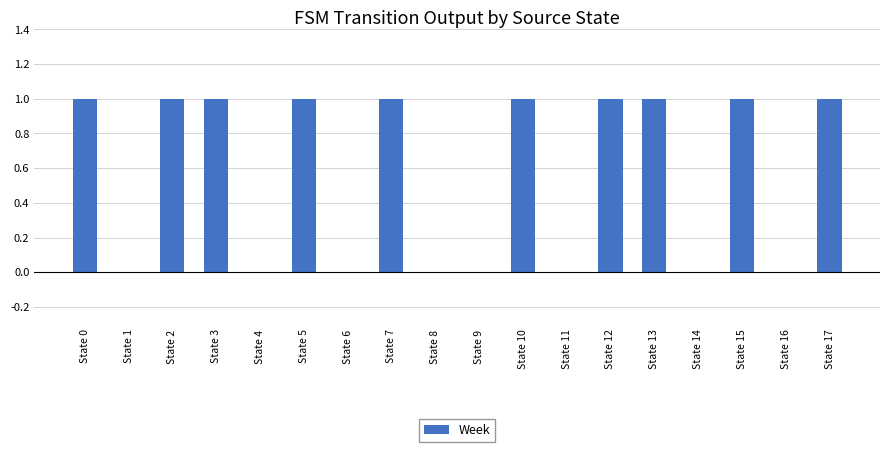

Which has a higher value, State 15 or State 1?

State 15